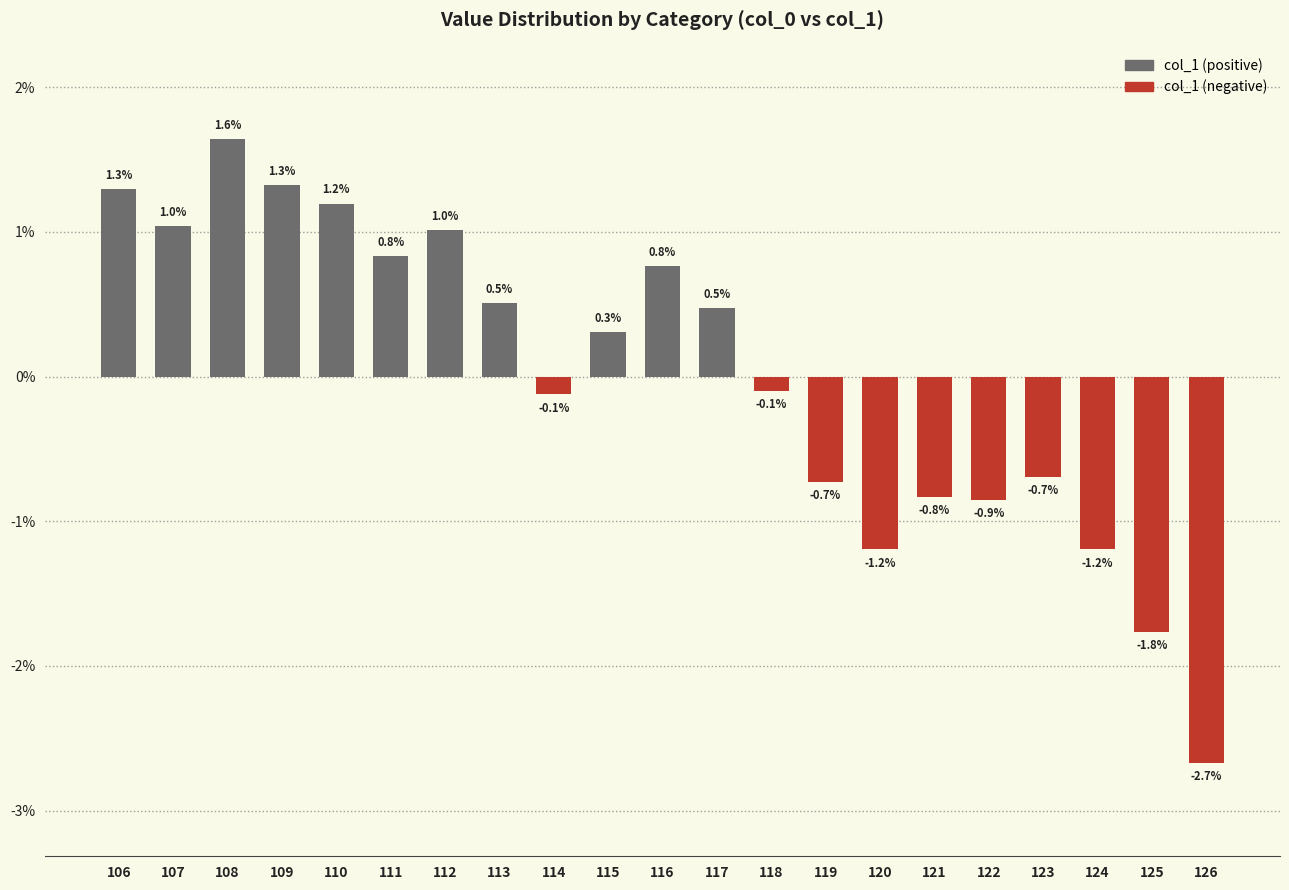

Are the bars horizontal?

No